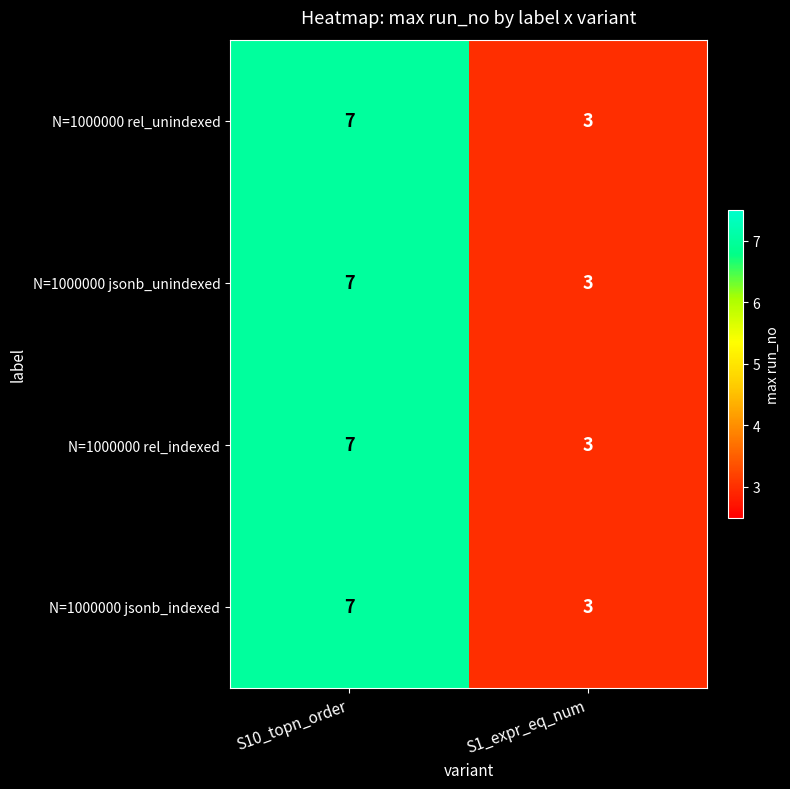

What is the average value of the N=1000000 rel_unindexed series?

5